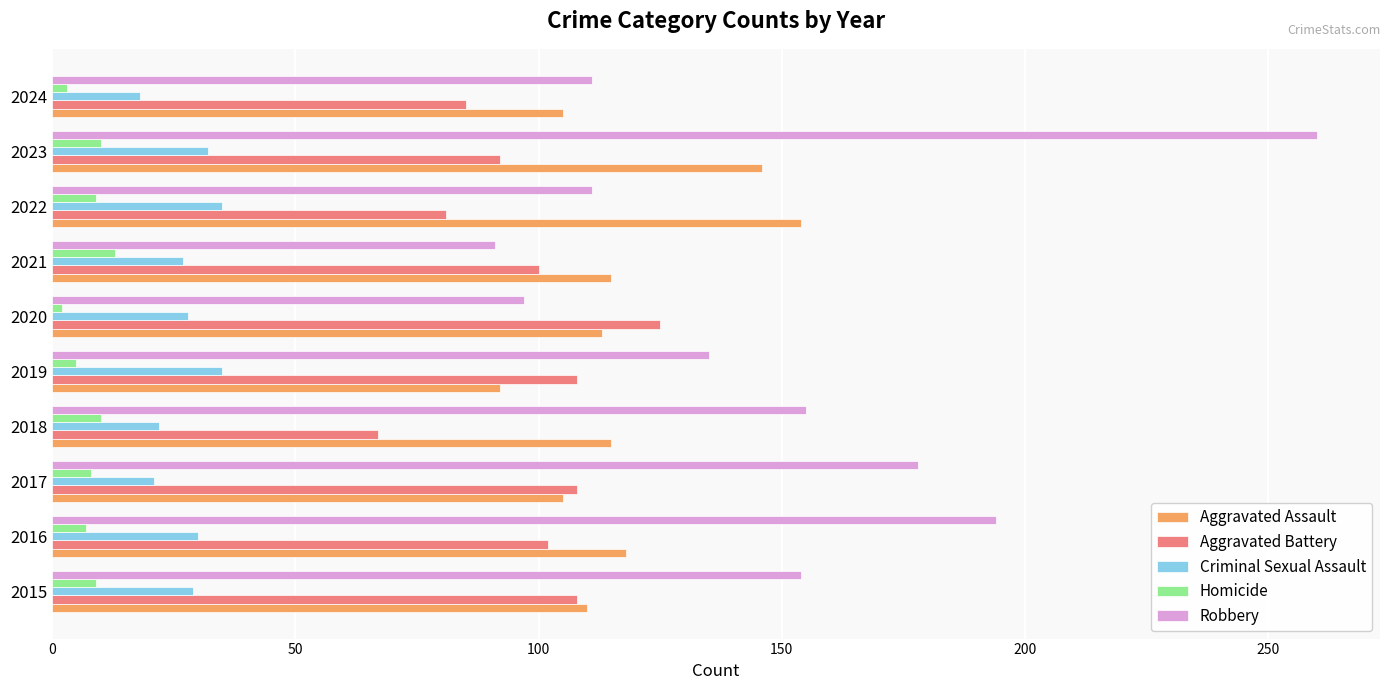

What is the average value of the Homicide series?

8